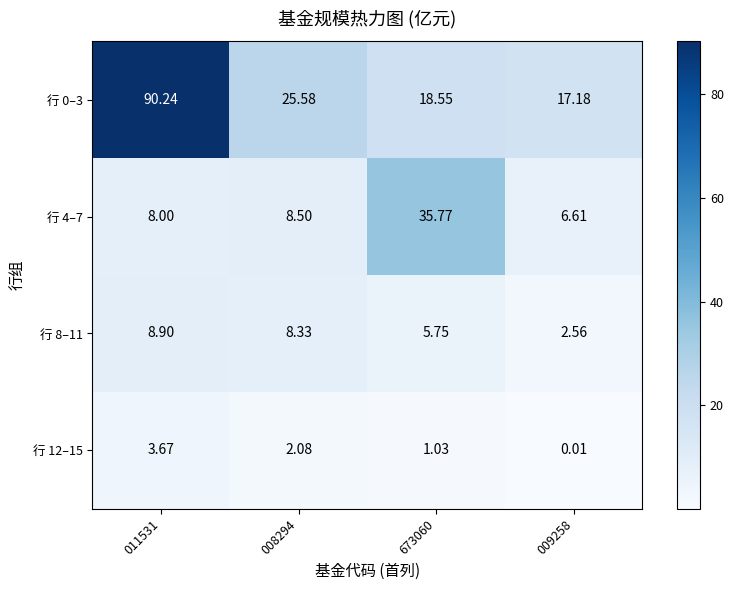

Is the value of 行 8–11 at 011531 greater than the value of 行 12–15 at 011531?

Yes